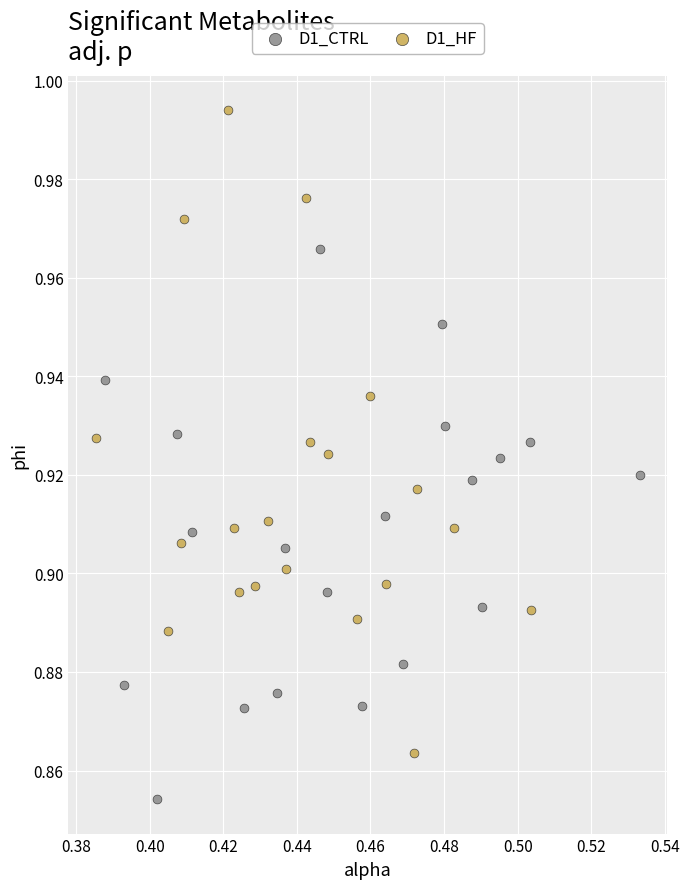

What are all the series names shown in the legend?

D1_CTRL, D1_HF